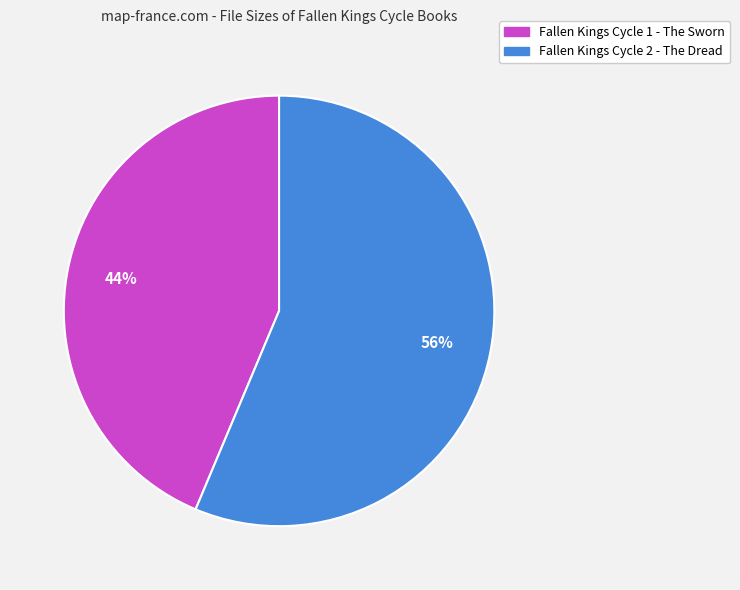

What is the majority slice?

Fallen Kings Cycle 2 - The Dread